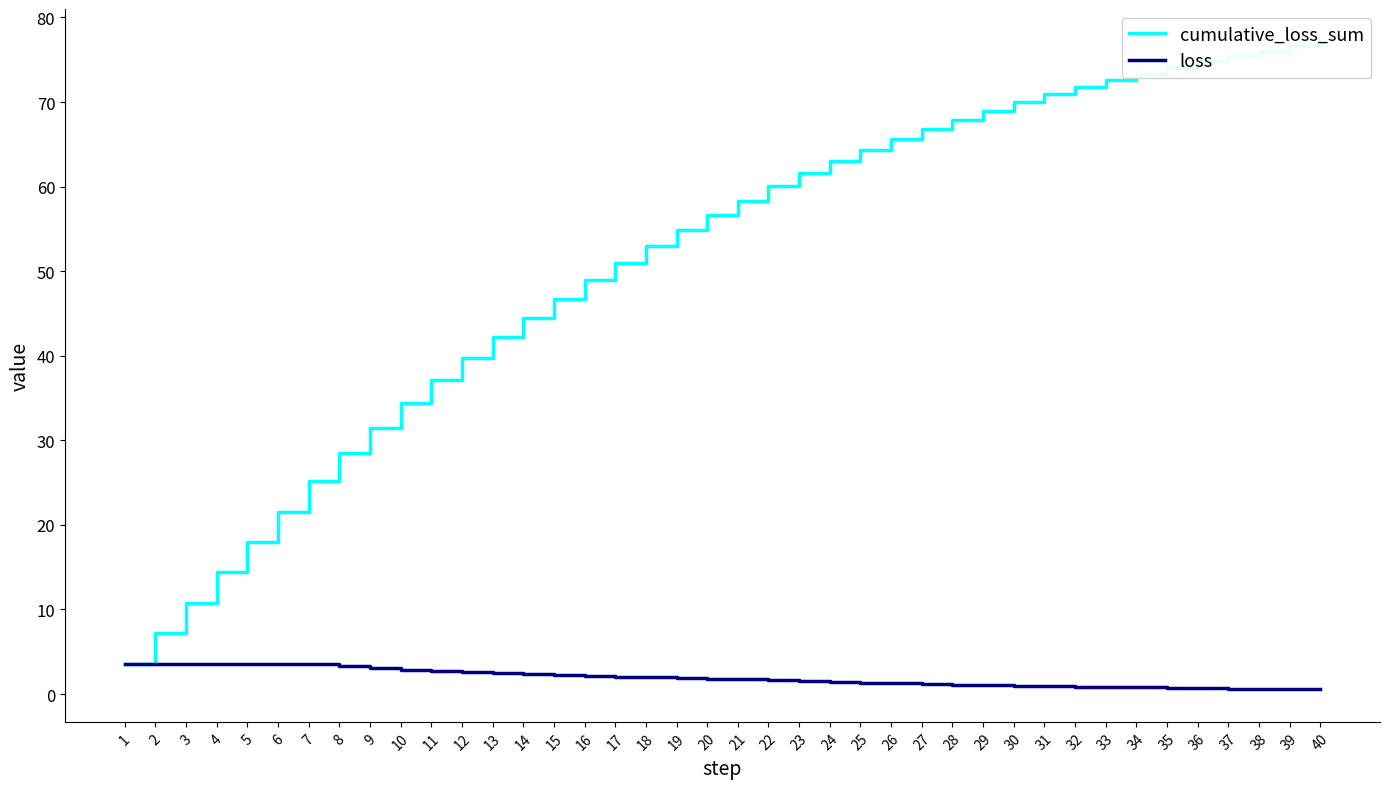

True or false: loss has more than 2 interior local peaks.

False